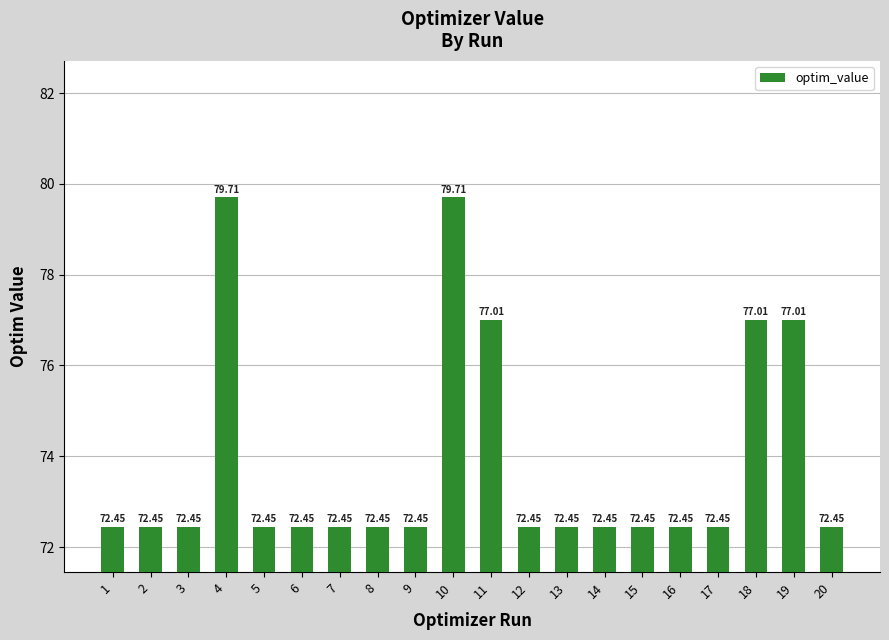

Are the bars horizontal?

No